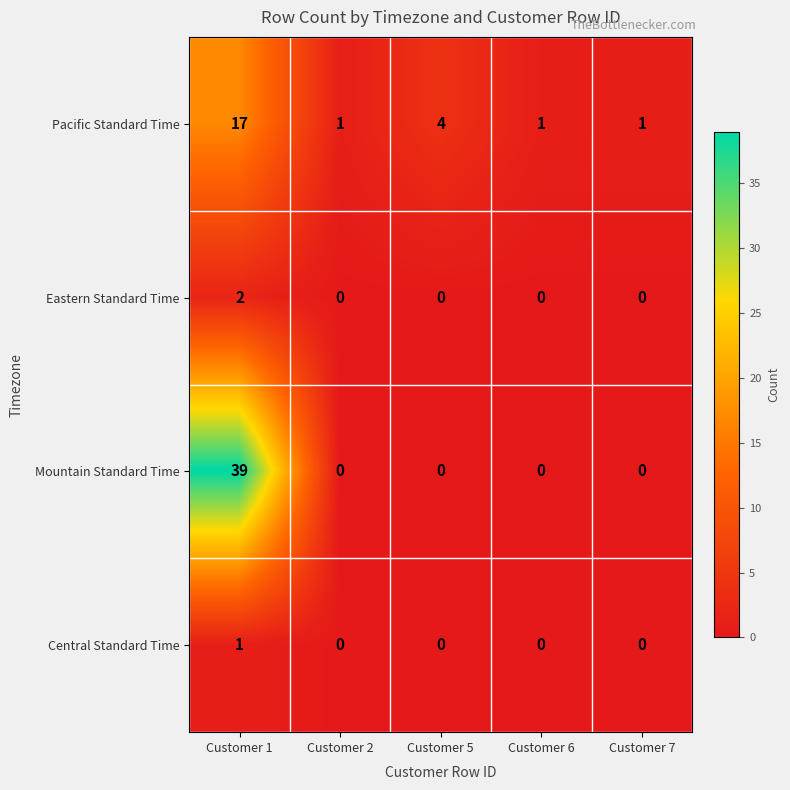

Which series has the widest spread of values?

Mountain Standard Time